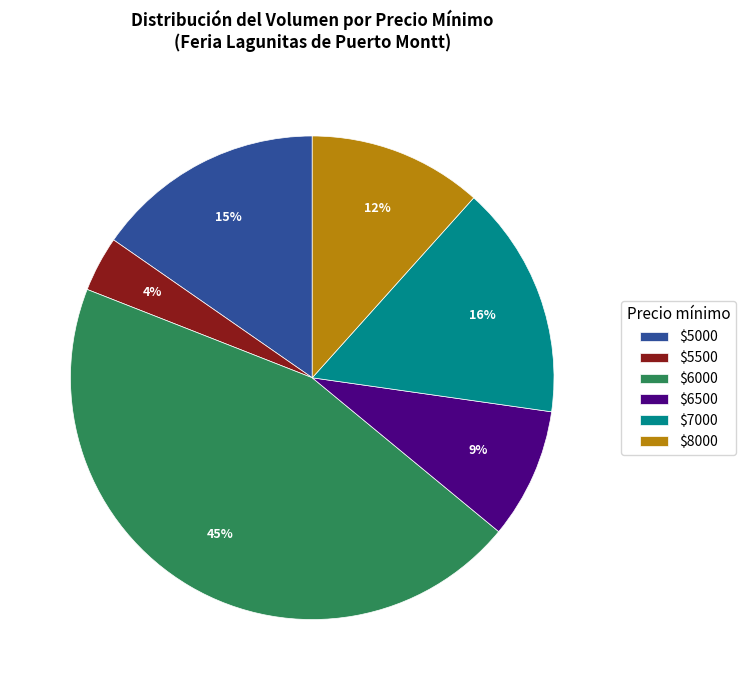

The $6500 slice represents 22% of the pie. True or false?

False